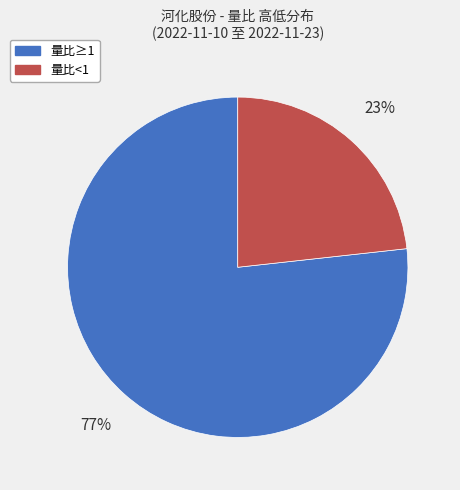

To the nearest percent, what is the average slice percentage?

50%